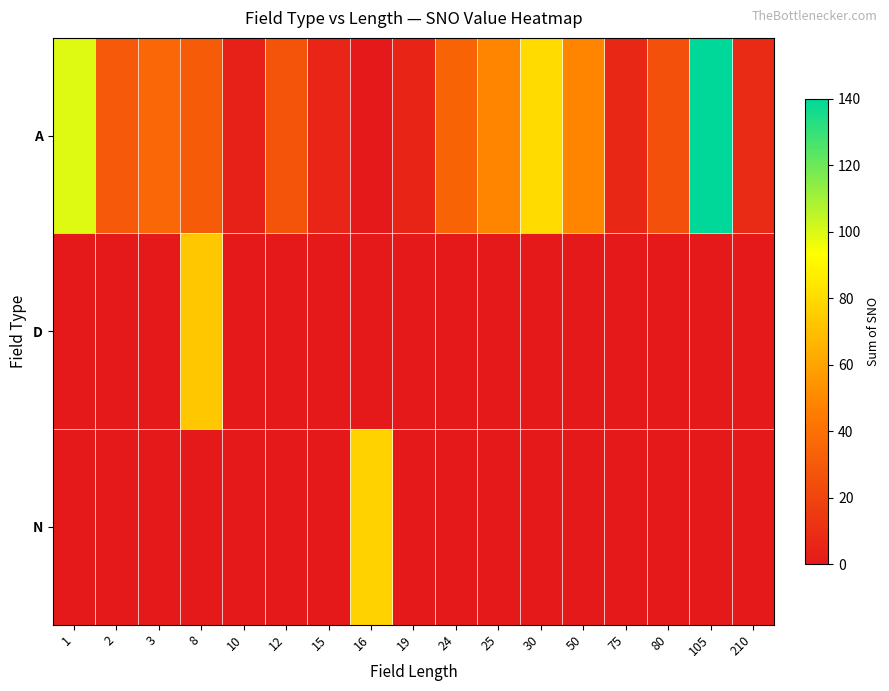

At which category does the chart reach its peak across all series?

105